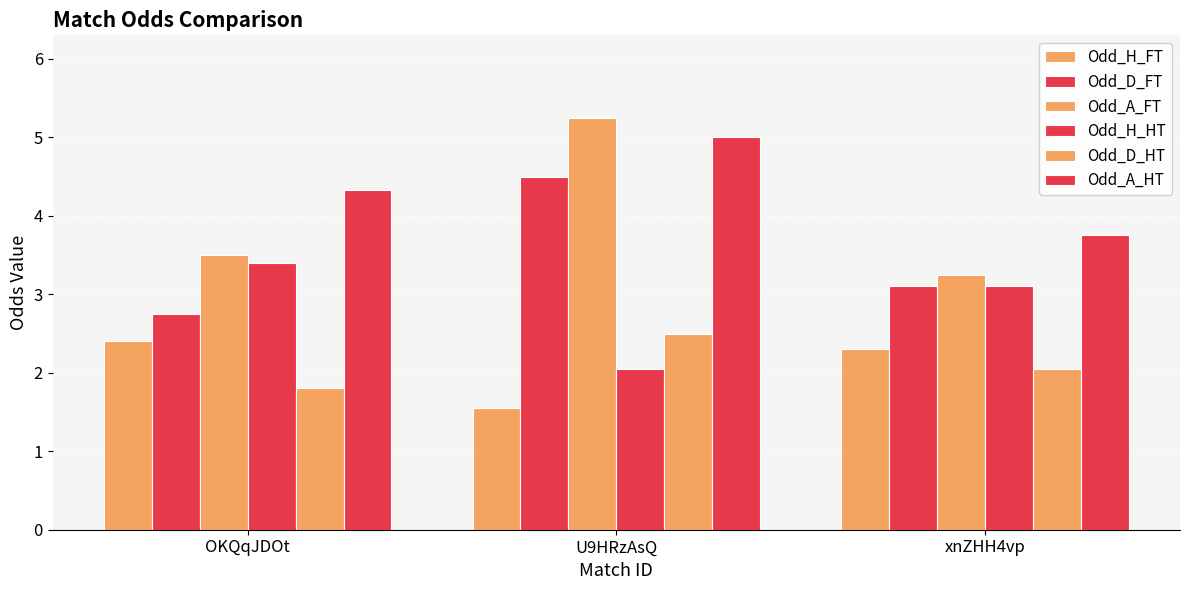

Is it true that Odd_D_FT equals 4.5 at U9HRzAsQ?

True